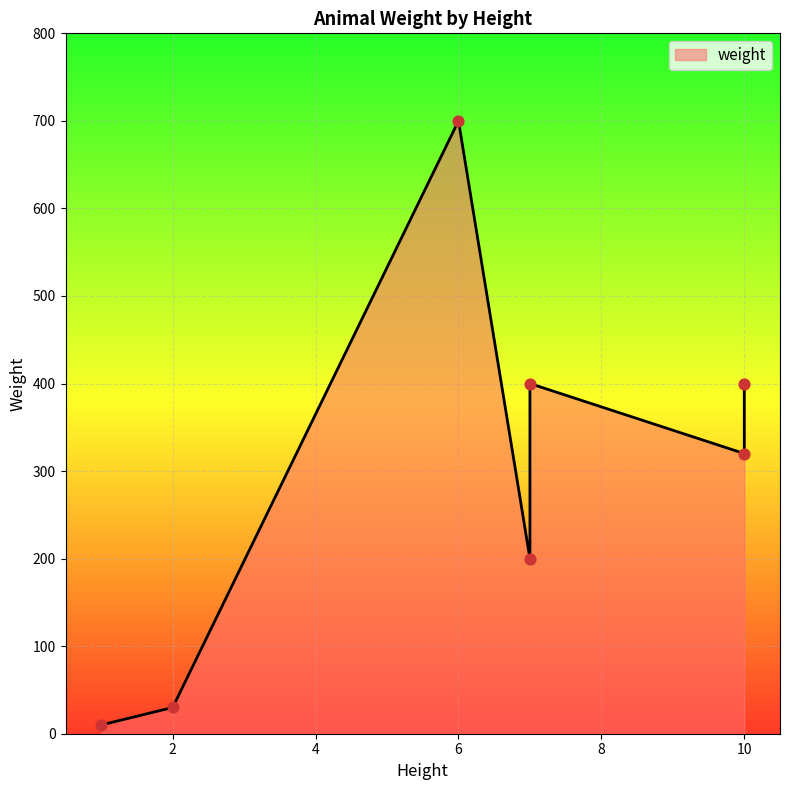

What is the ratio of the value at 7 to the value at 6?

0.3